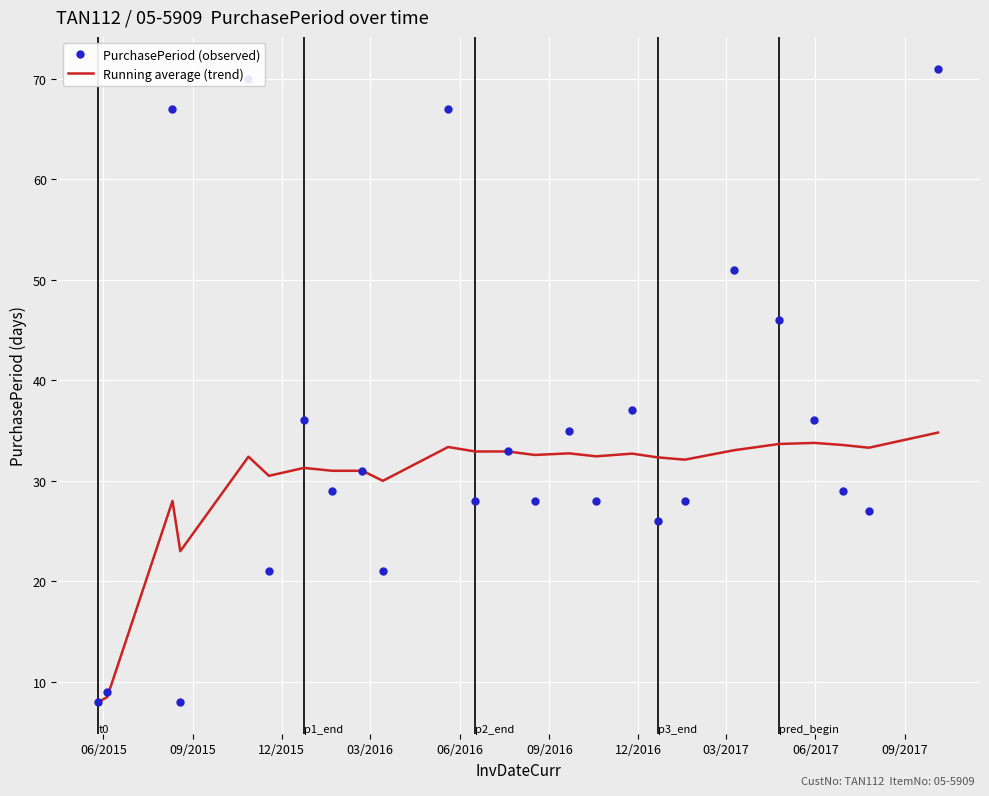

Which series has the widest spread of values?

PurchasePeriod (observed)